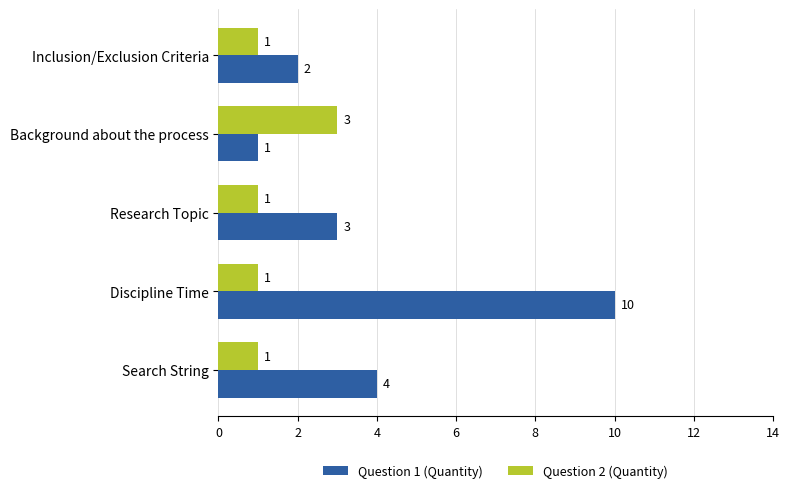

What is the minimum value shown in the chart?

1